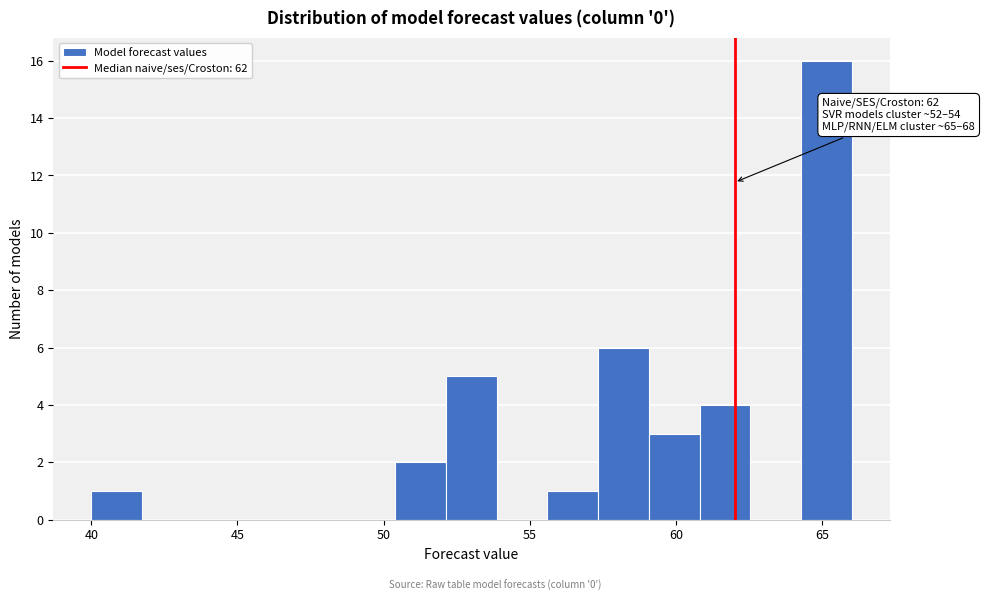

Read against the x-axis, roughly where is the centre of the tallest bar?

65.0